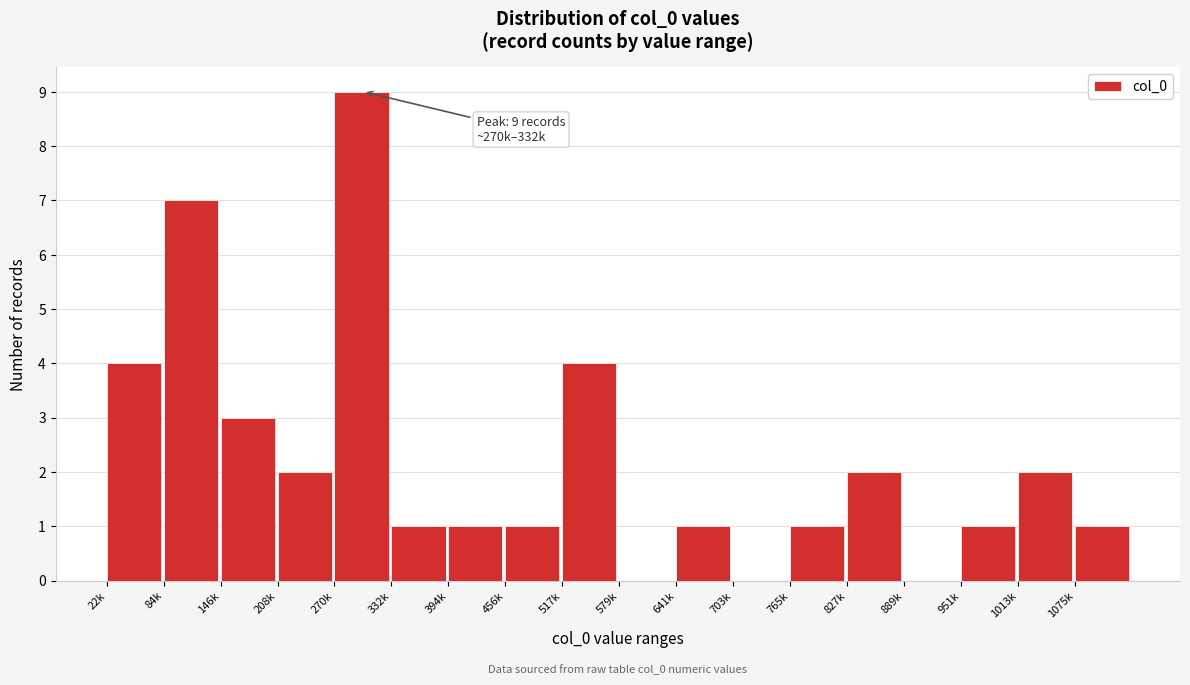

Reading left to right, what are all the values shown in this chart?

22k=4	84k=7	146k=3	208k=2	270k=9	332k=1	394k=1	456k=1	517k=4	579k=0	641k=1	703k=0	765k=1	827k=2	889k=0	951k=1	1013k=2	1075k=1